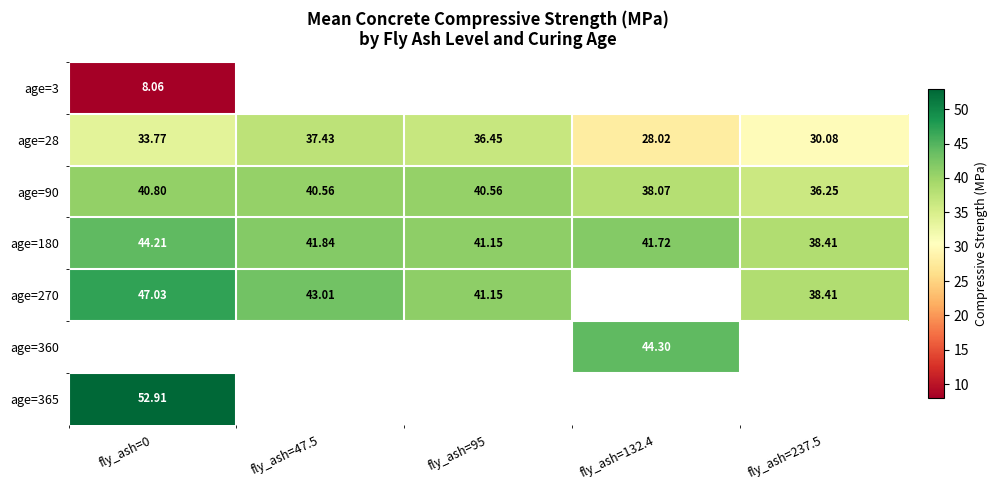

Is the value of age=90 at fly_ash=132.4 greater than the value of age=28 at fly_ash=95?

Yes